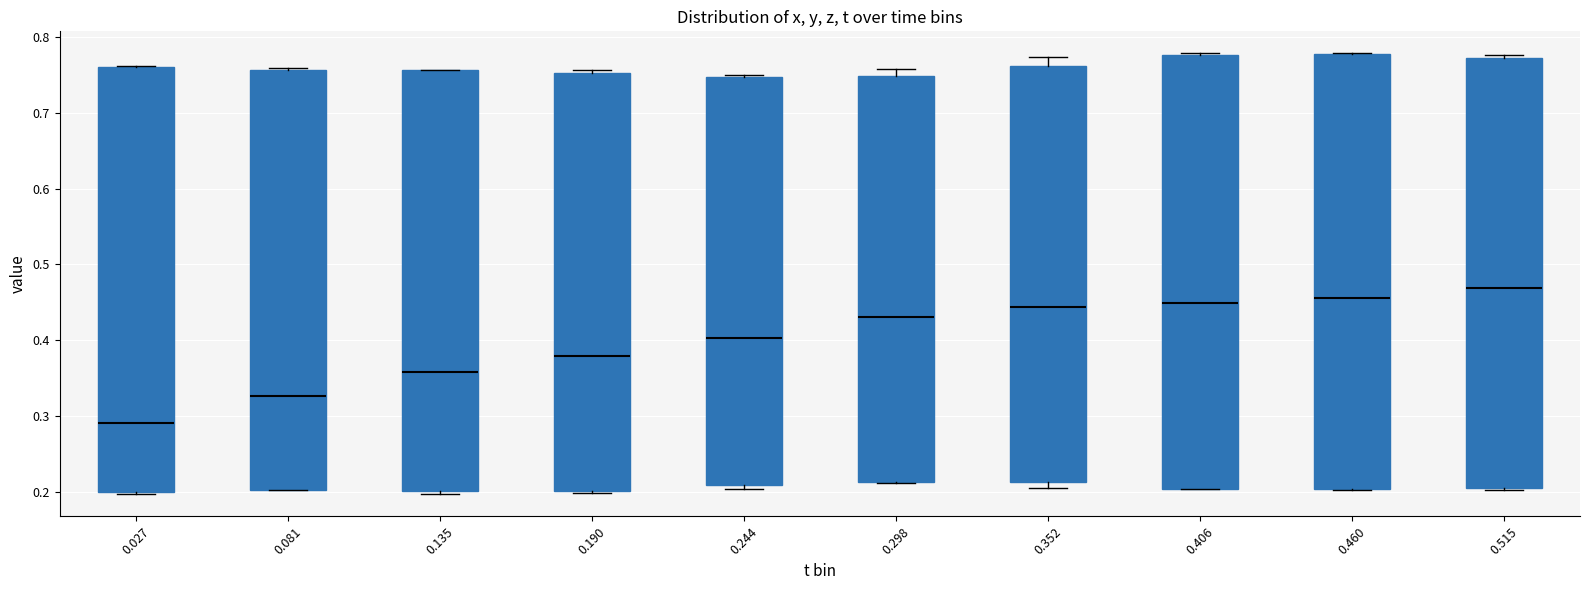

Reading left to right, transcribe this box plot: for each box, give where its median line is, the range the box spans, and where its two whiskers end, as read against the y-axis. The values are not printed on the chart, so give them approximately, as read against the axis.

0.027: median 0.29, box 0.20 to 0.76, whiskers 0.20 (just below the box's lower edge) to 0.76
0.081: median 0.33, box 0.20 to 0.76, whiskers 0.20 to 0.76 (just above the box's upper edge)
0.135: median 0.36, box 0.20 to 0.76, whiskers 0.20 (just below the box's lower edge) to 0.76
0.190: median 0.38, box 0.20 to 0.75, whiskers 0.20 to 0.76
0.244: median 0.40, box 0.21 to 0.75, whiskers 0.20 to 0.75
0.298: median 0.43, box 0.21 to 0.75, whiskers 0.21 to 0.76
0.352: median 0.44, box 0.21 to 0.76, whiskers 0.21 (just below the box's lower edge) to 0.77
0.406: median 0.45, box 0.20 to 0.78, whiskers 0.20 to 0.78
0.460: median 0.46, box 0.20 to 0.78, whiskers 0.20 to 0.78
0.515: median 0.47, box 0.21 to 0.77, whiskers 0.20 to 0.78